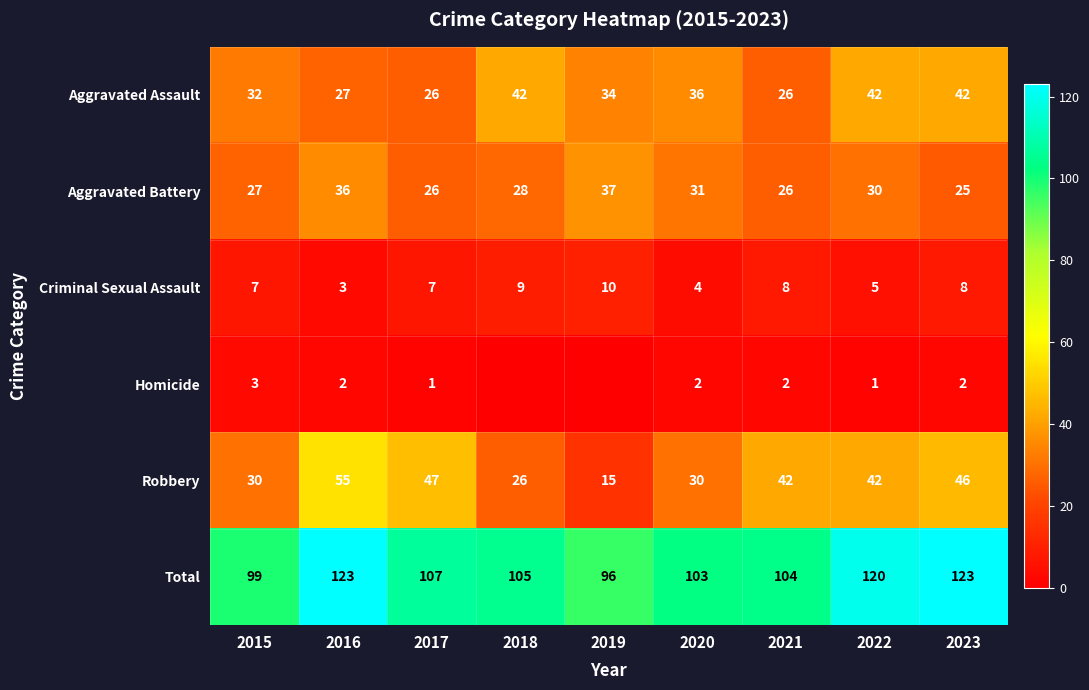

What is the sum of all Aggravated Battery values?

266